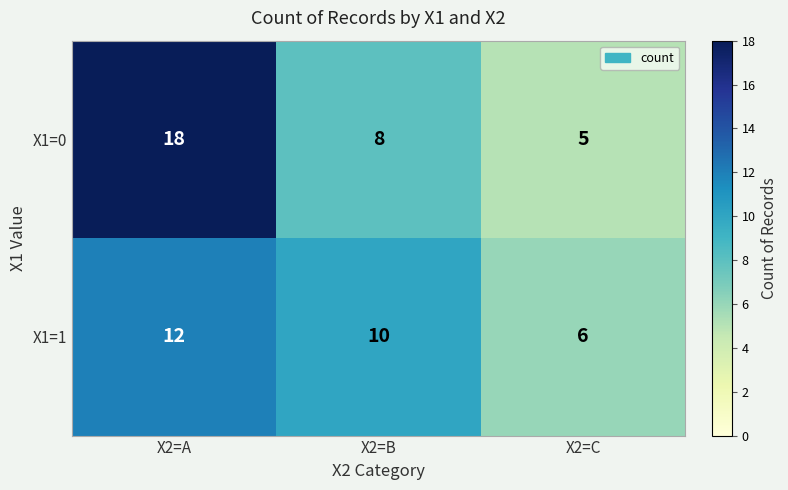

At which category is the sum across all series the highest?

X2=A